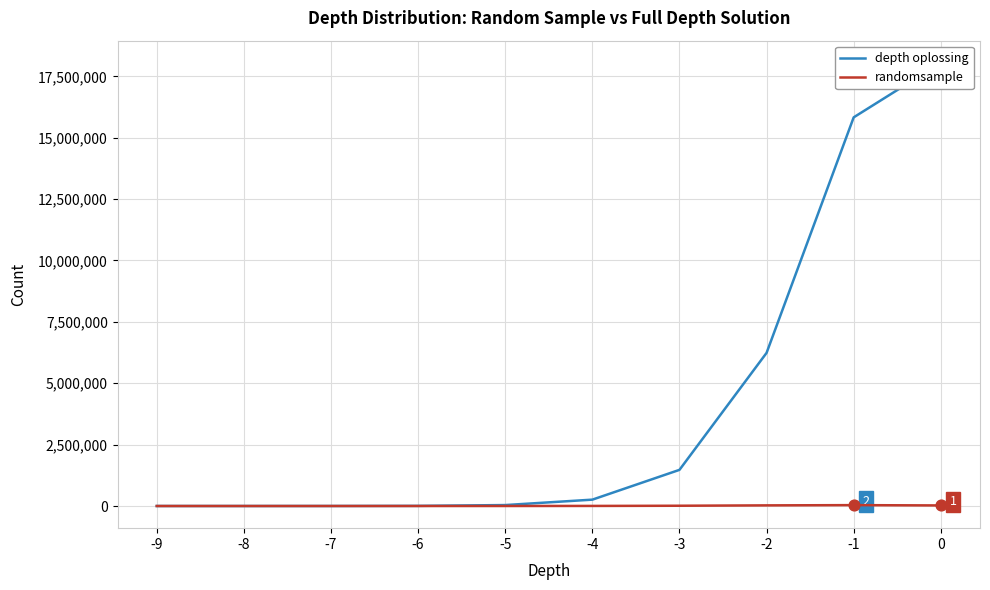

Which series contains the lowest Y value?

randomsample